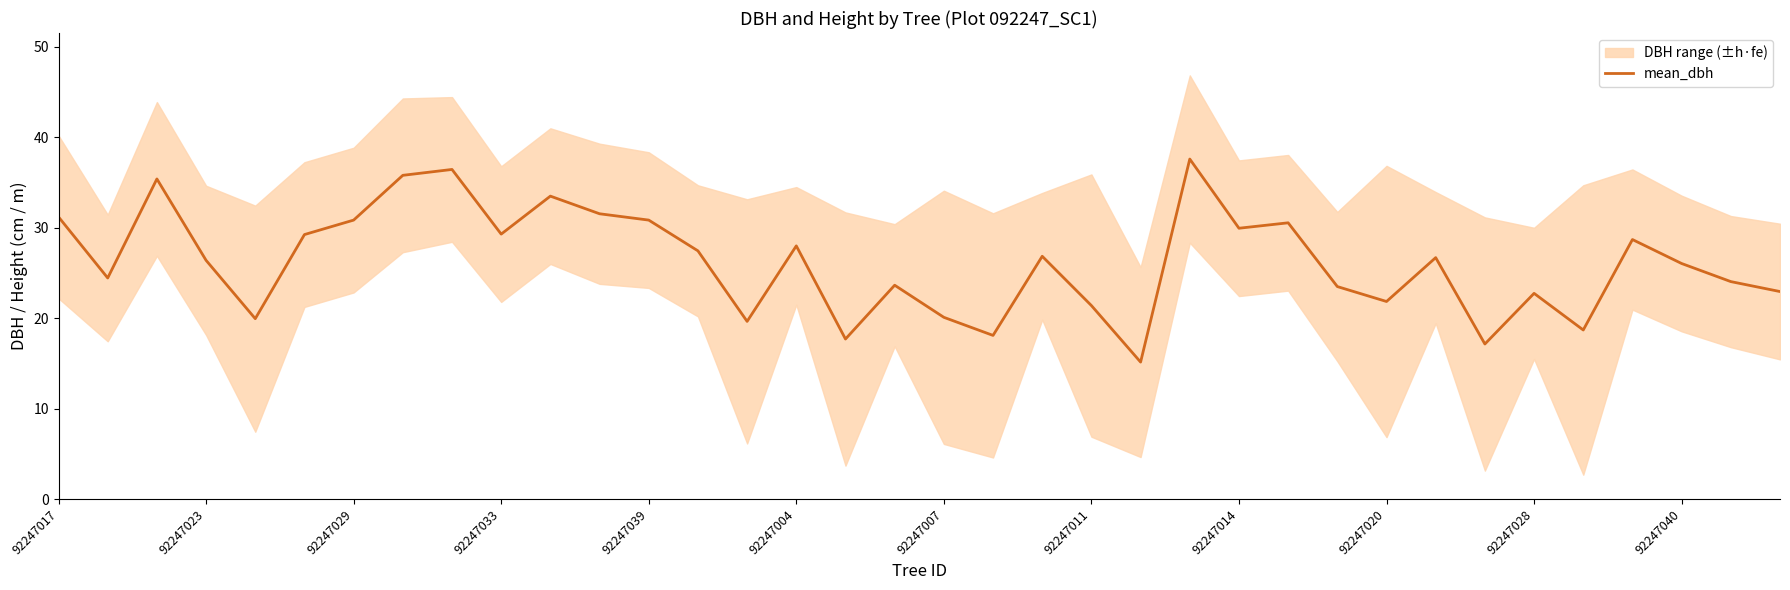

Does the chart display data point markers on the line(s)?

No